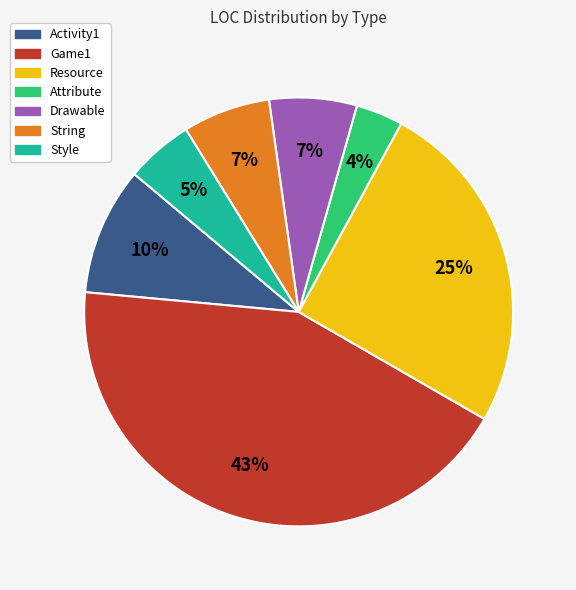

Which category has the smallest portion of the pie?

Attribute